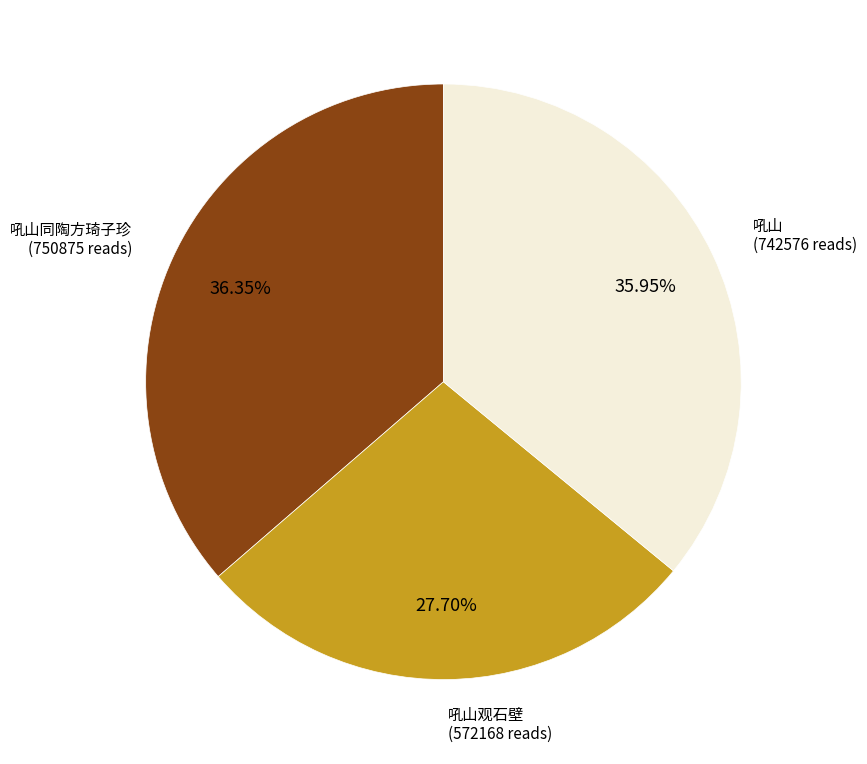

Does any single category account for the majority?

No